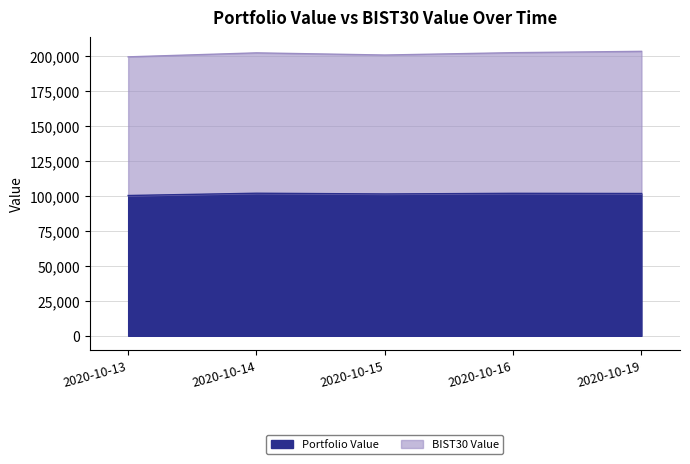

True or false: there are more than 1 points higher than both neighbors.

True